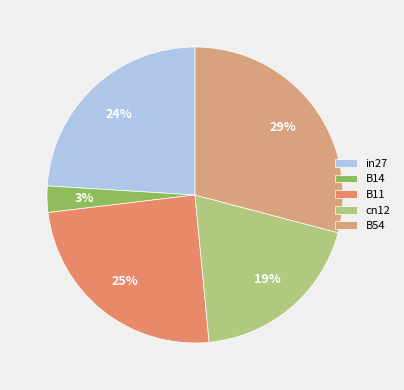

Does any single category account for the majority?

No